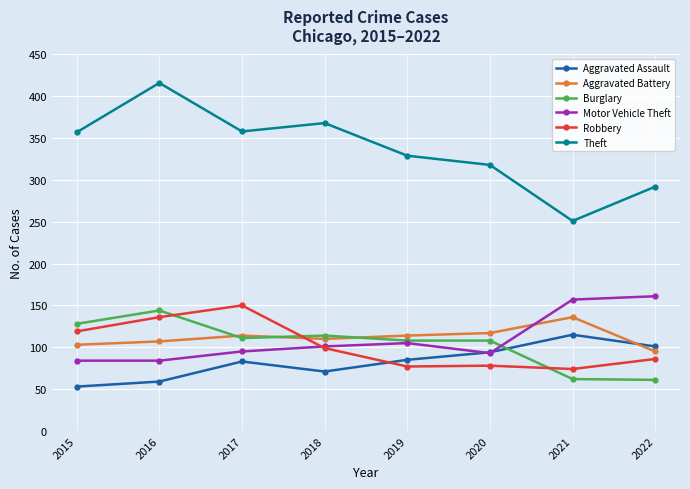

At how many categories does at least one series exceed 87?

8